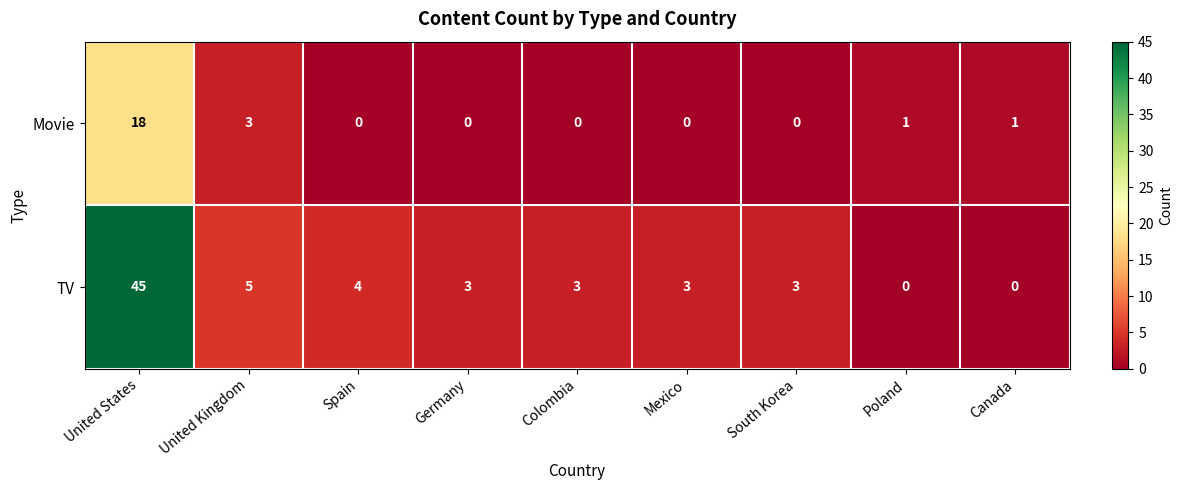

List the series in order of their peak value, highest first.

TV, Movie